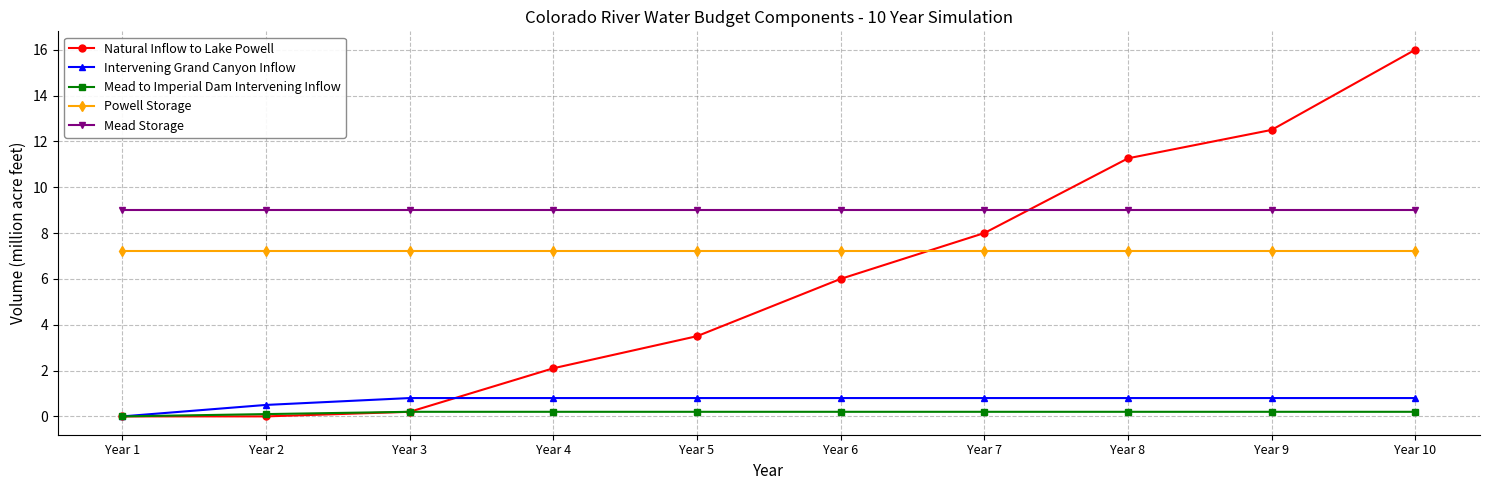

At which category is the sum across all series the highest?

Year 10